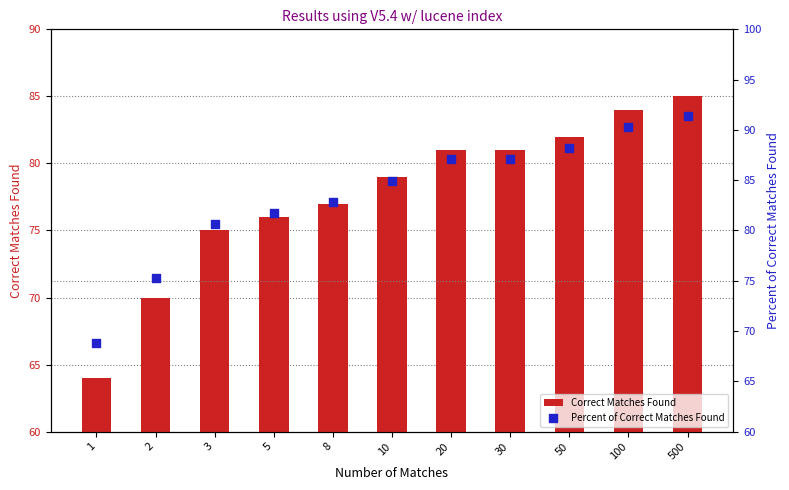

At how many categories does at least one series exceed 73?

10